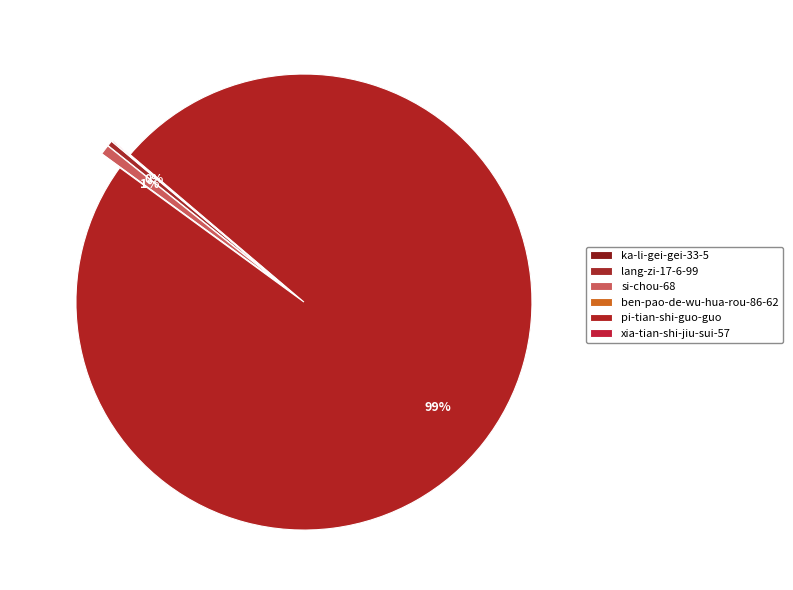

Is there any slice that represents more than half of the pie?

Yes